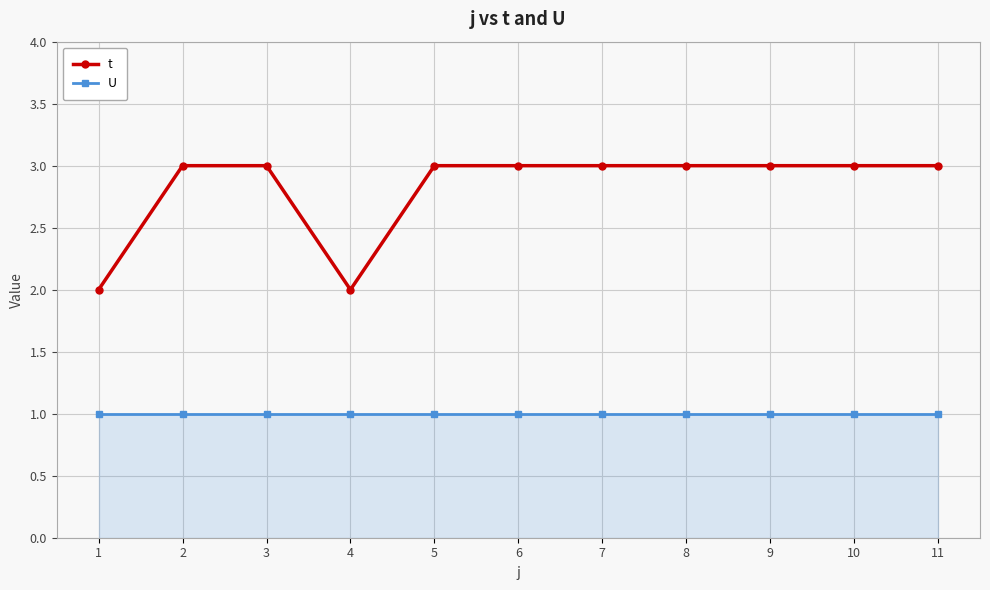

Reading right to left, list all the values displayed in this chart.

t: 3	3	3	3	3	3	3	2	3	3	2
U: 1	1	1	1	1	1	1	1	1	1	1